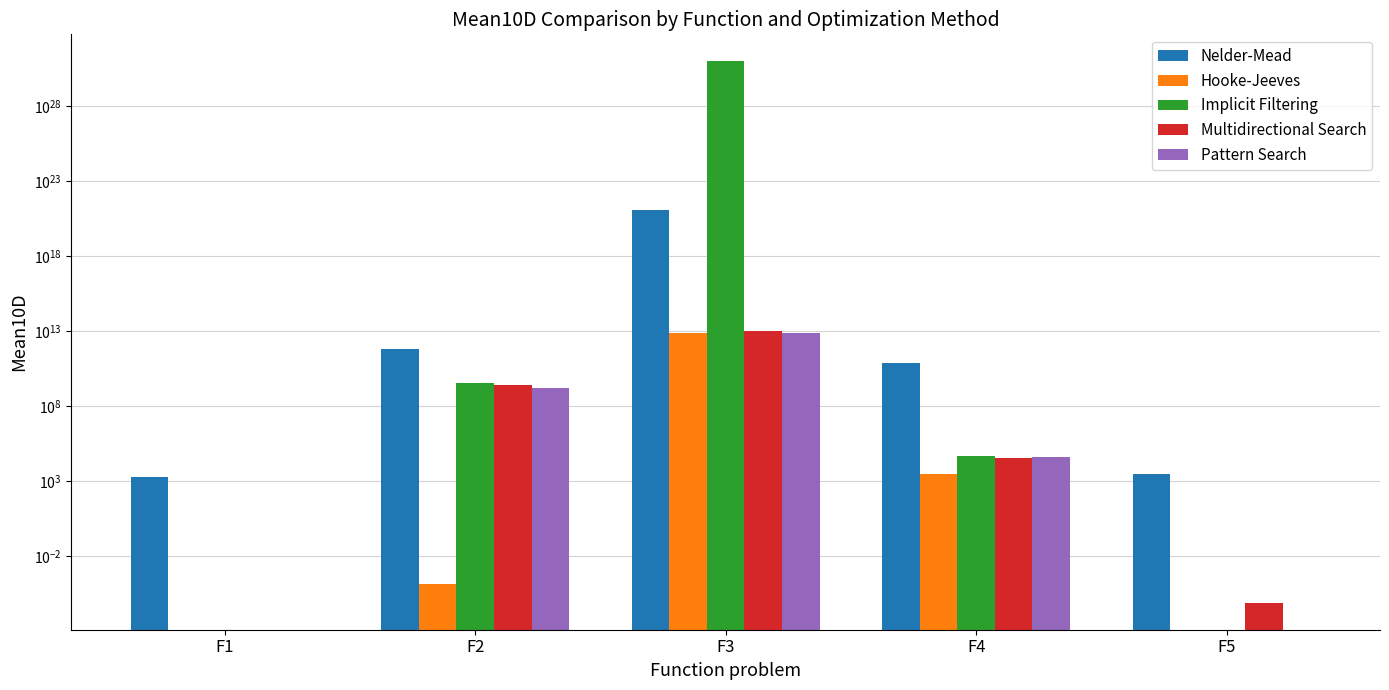

Is it true that Implicit Filtering equals 25062.0 at F4?

False